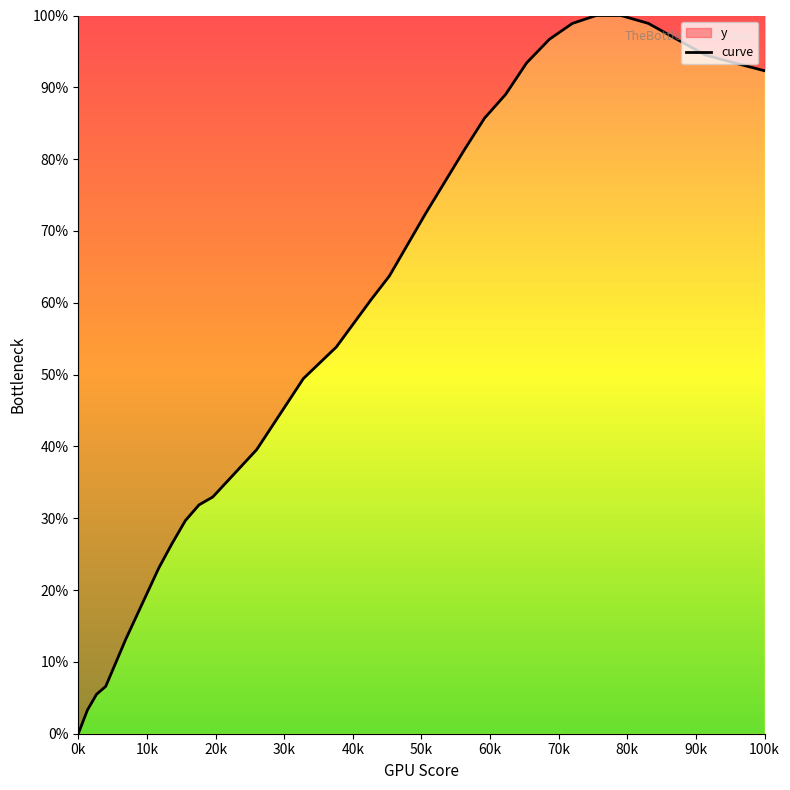

How many lines are shown in the chart?

1